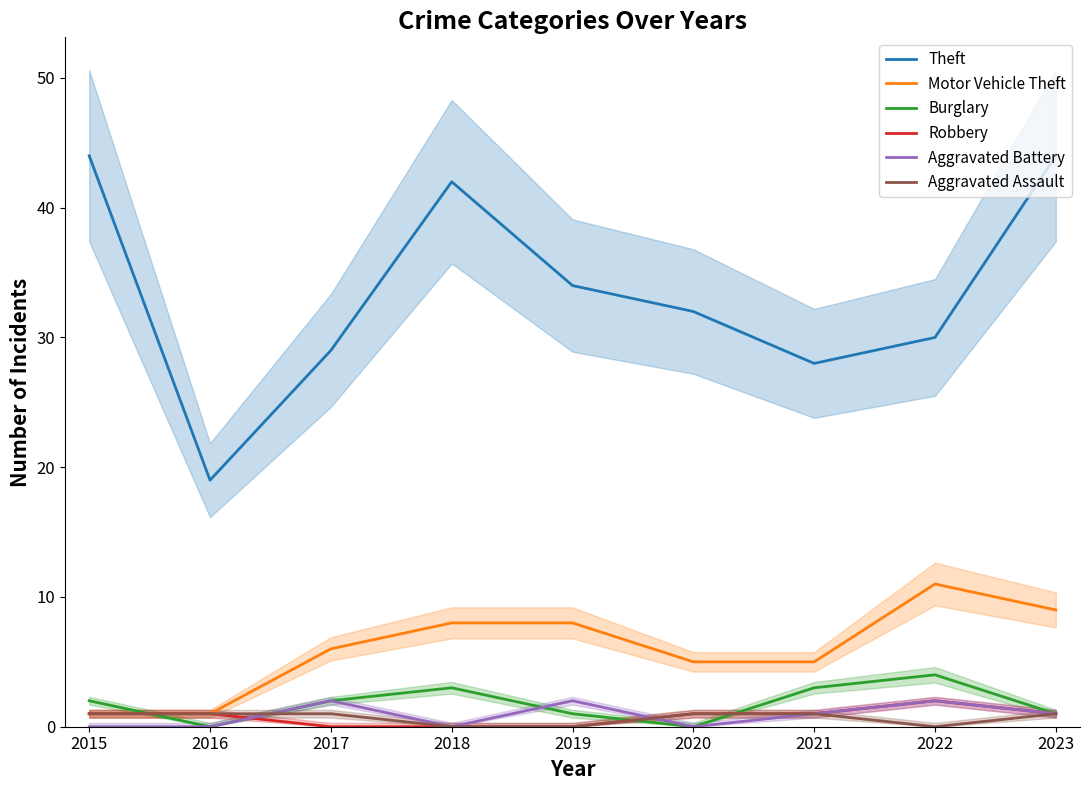

Is this an area chart (filled region under the line)?

No